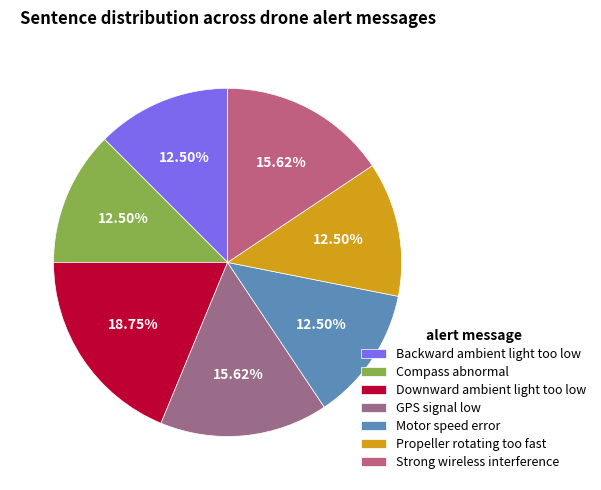

Approximately how many times larger is the value at Compass abnormal compared to Motor speed error?

1.0